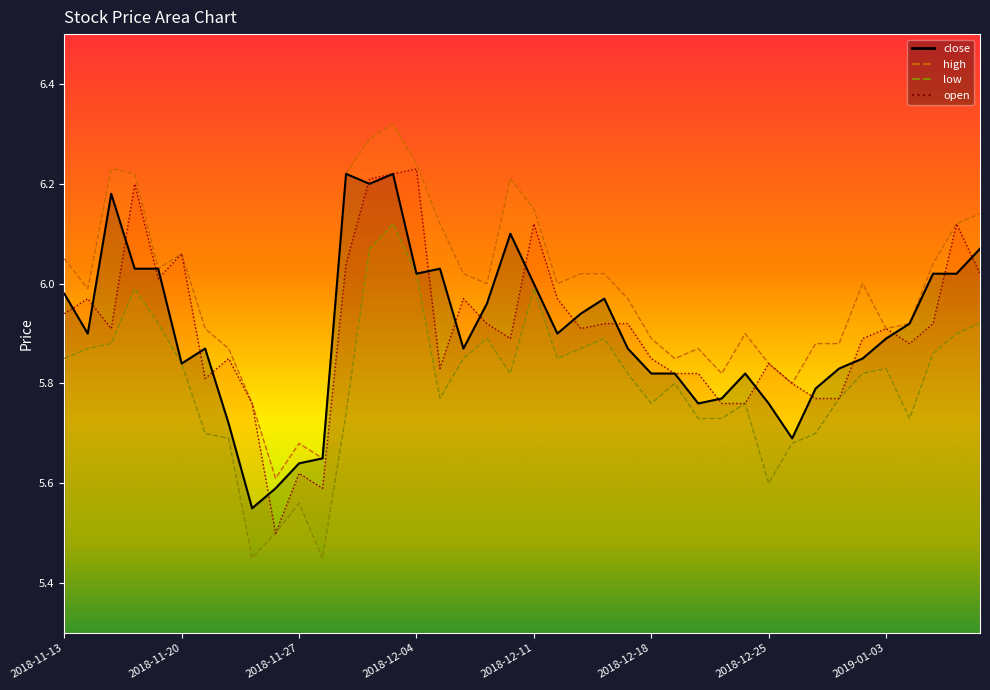

At how many categories does at least one series exceed 6?

18